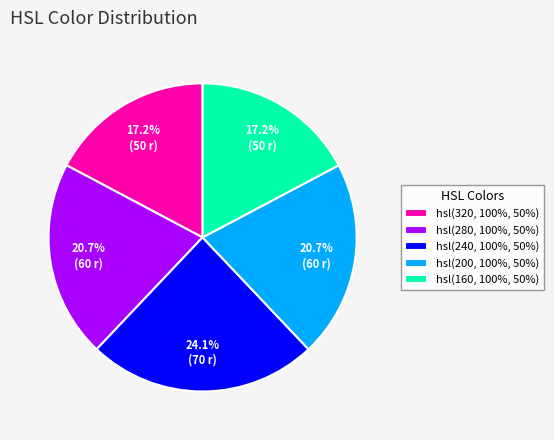

To the nearest percent, what portion does hsl(200, 100%, 50%) represent?

21%